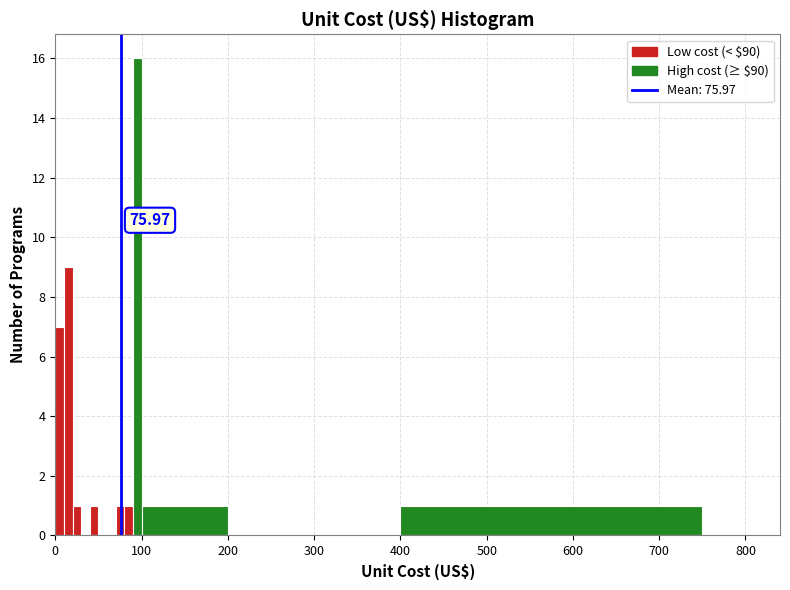

Around what value on the x-axis is the tallest bar? Give the approximate position of its centre, as read against the axis.

100